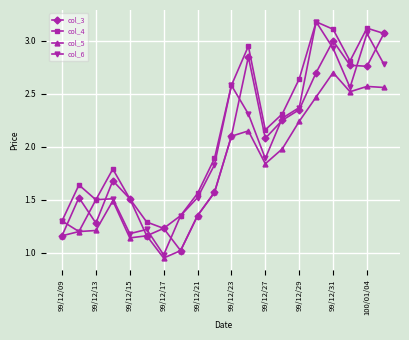

True or false: col_3 has more than 1 interior local peaks.

True